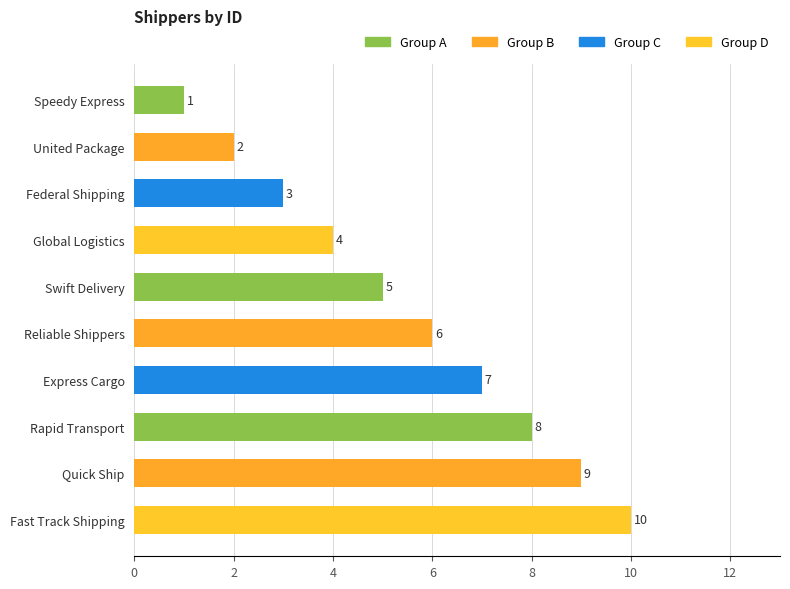

Does the chart contain any negative values?

No